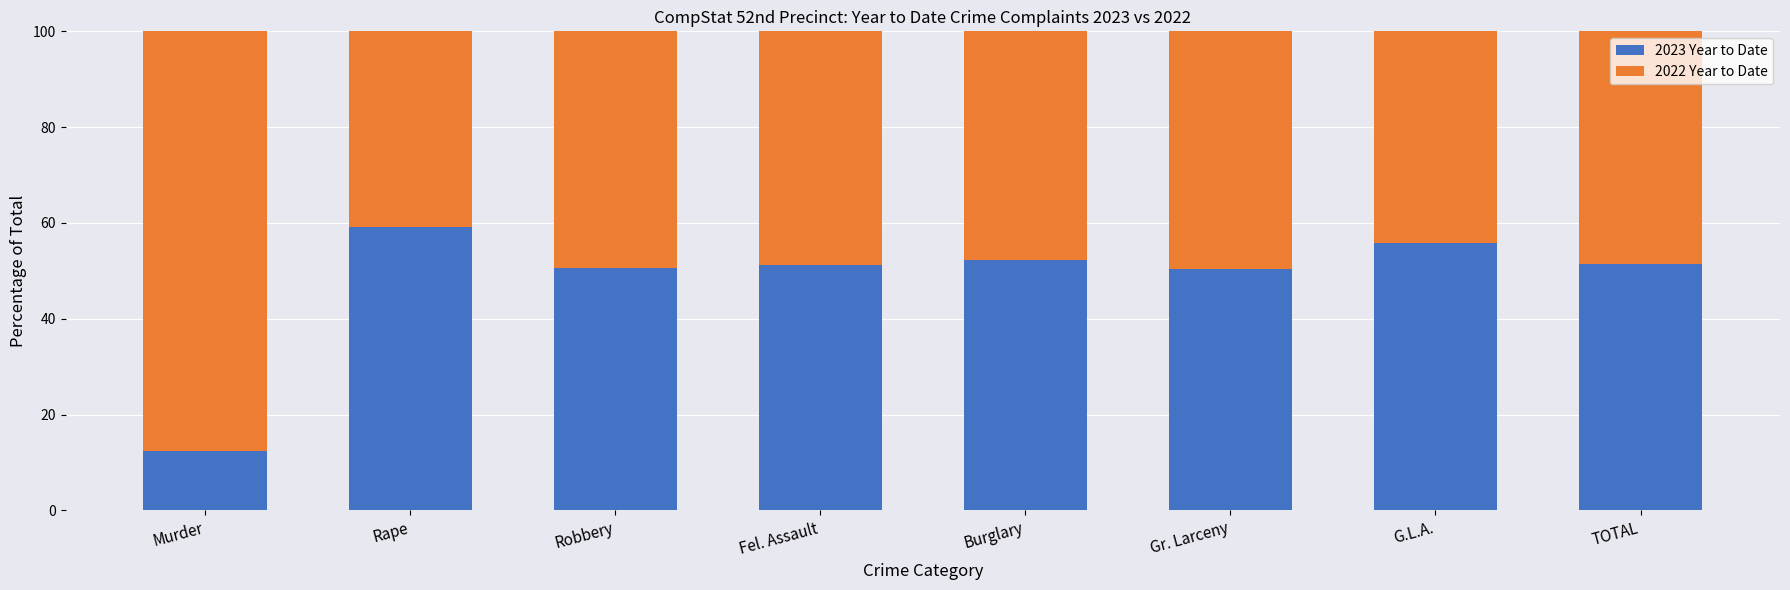

The 2023 Year to Date series shows 16.4 at Fel. Assault. True or false?

False